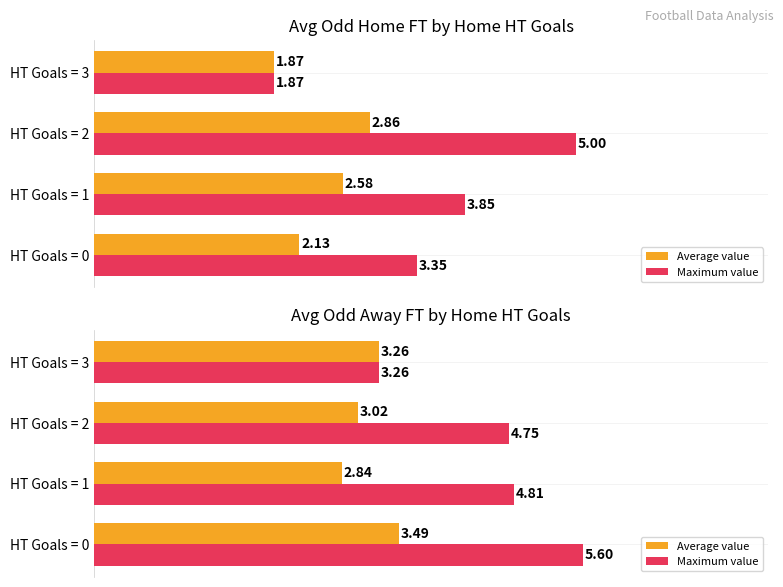

What are all the series names shown in the legend?

Average value, Maximum value